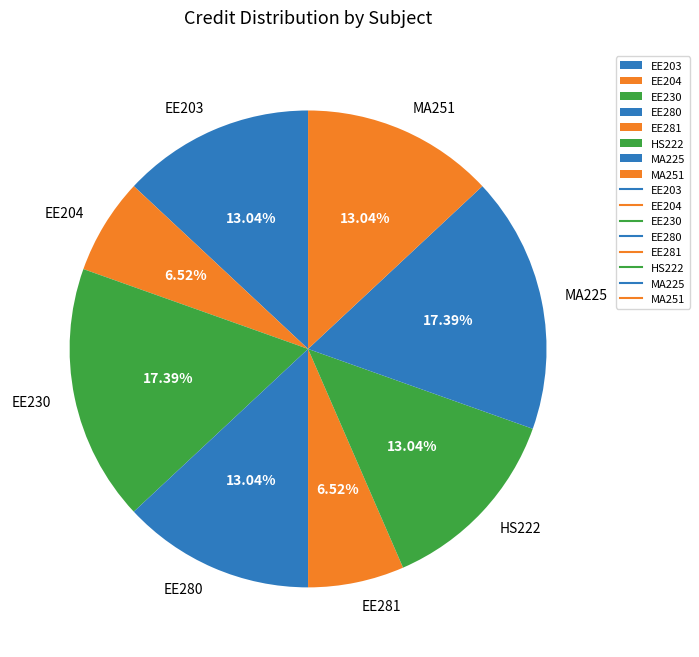

Approximately how many times larger is the value at MA251 compared to EE204?

2.0